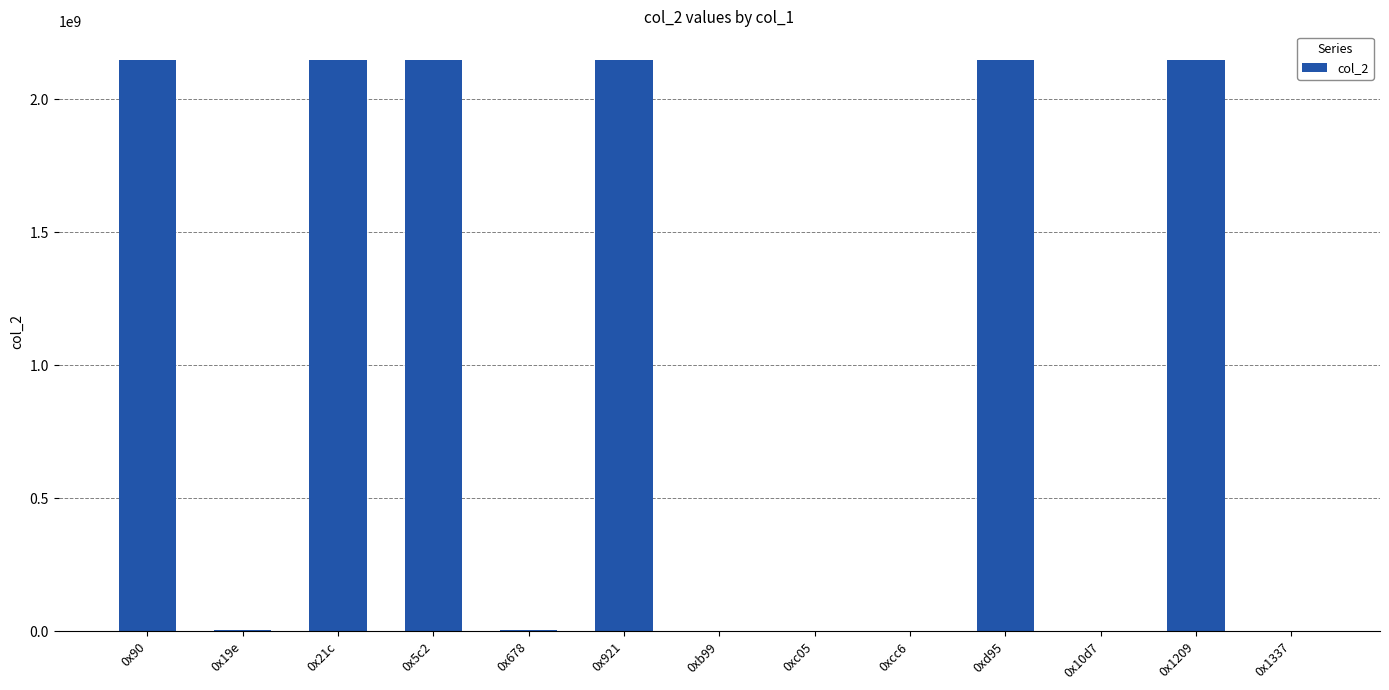

What is the ratio of the value at 0x678 to the value at 0xcc6?

491.7